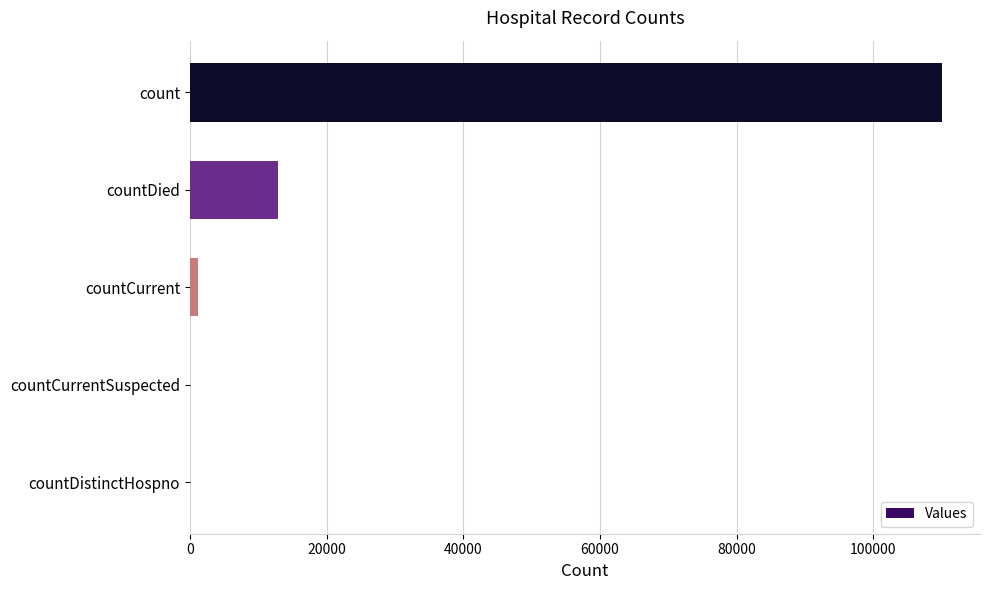

Between countCurrent and countDied, which is larger?

countDied